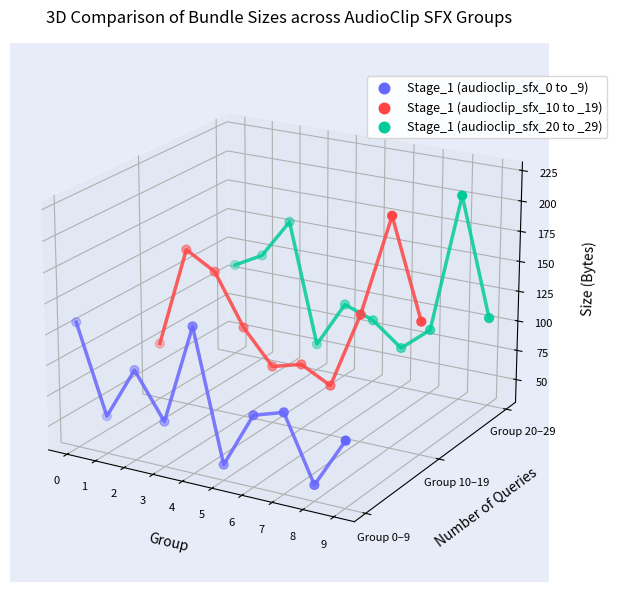

At which category is the sum across all series the highest?

2